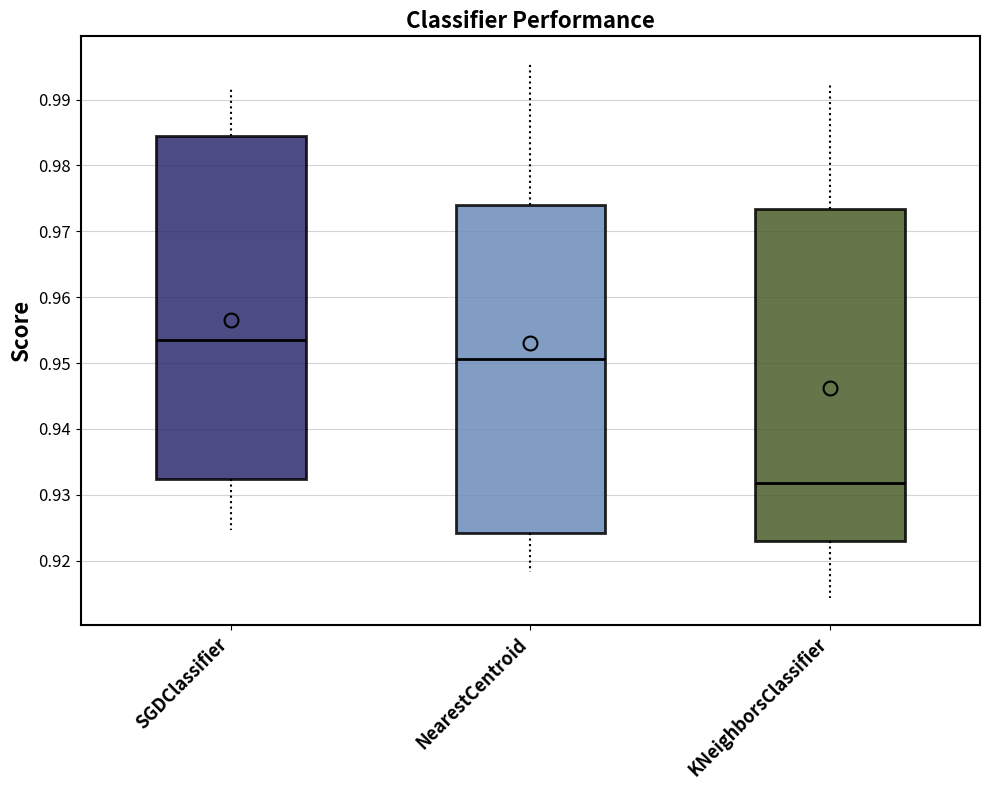

Which box's median line is the lowest?

KNeighborsClassifier